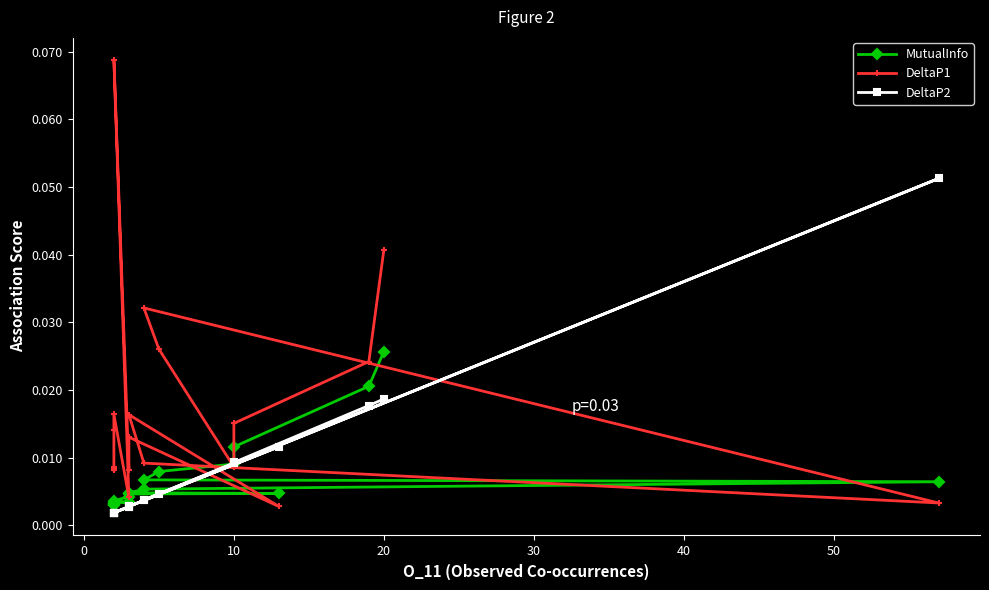

Which series has the widest spread of values?

DeltaP1